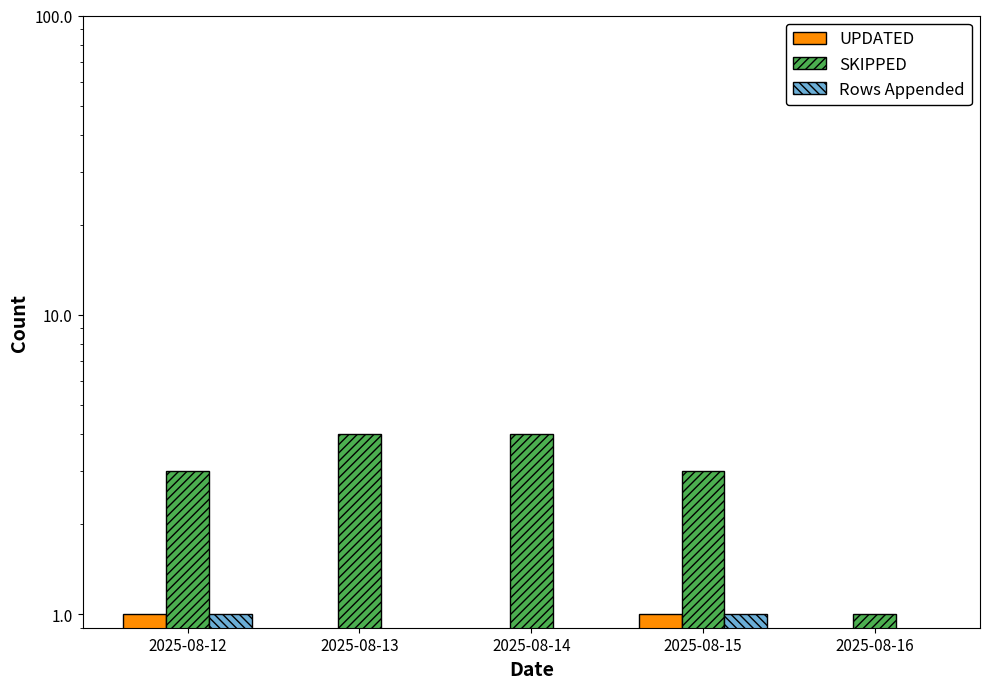

Which has a higher value, 2025-08-13 or 2025-08-12?

2025-08-12